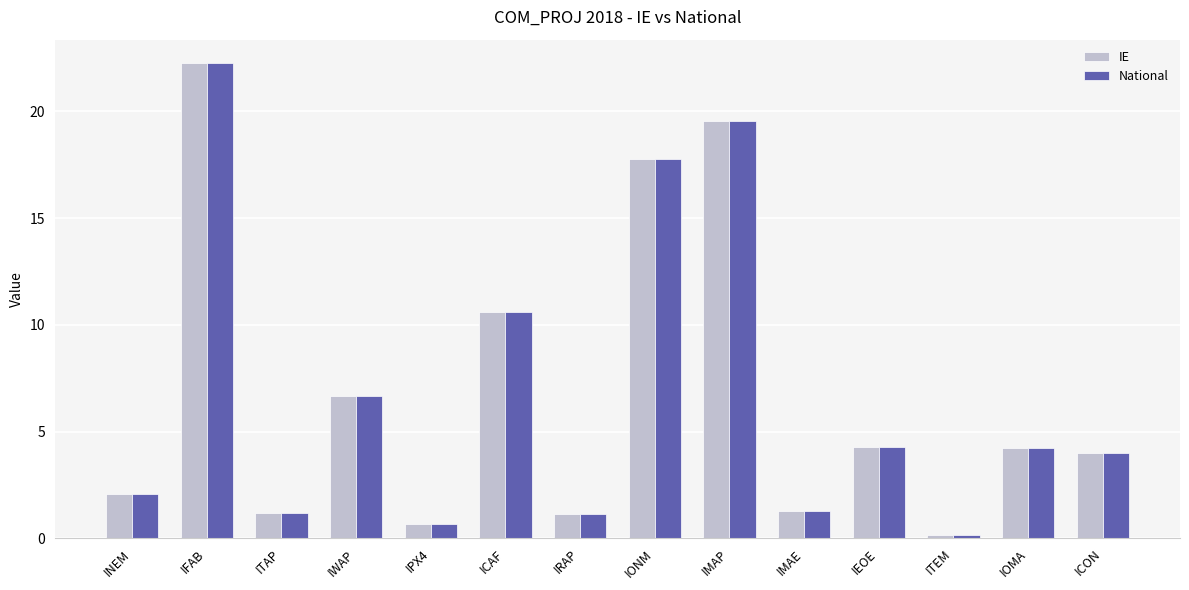

What is the total value across all series at IFAB?

44.5